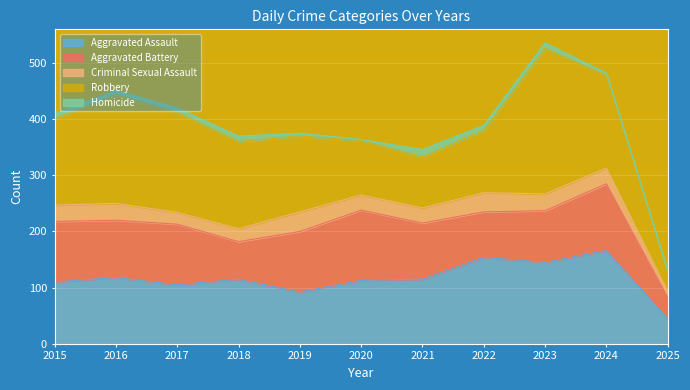

How many interior local valleys does the Aggravated Assault series have?

3